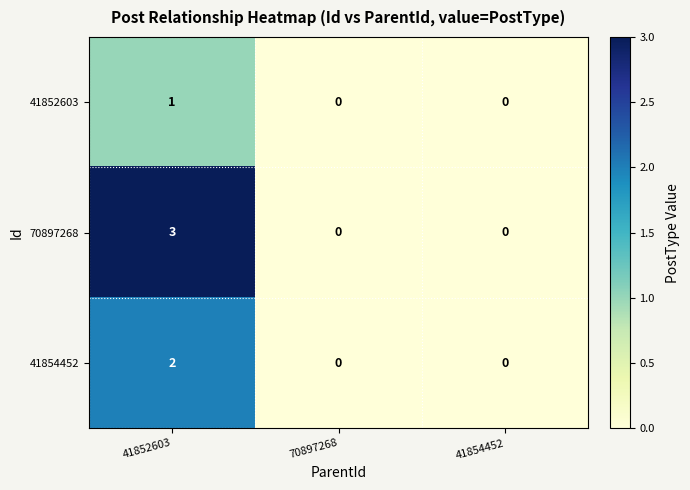

Which series has the largest total across all categories?

70897268